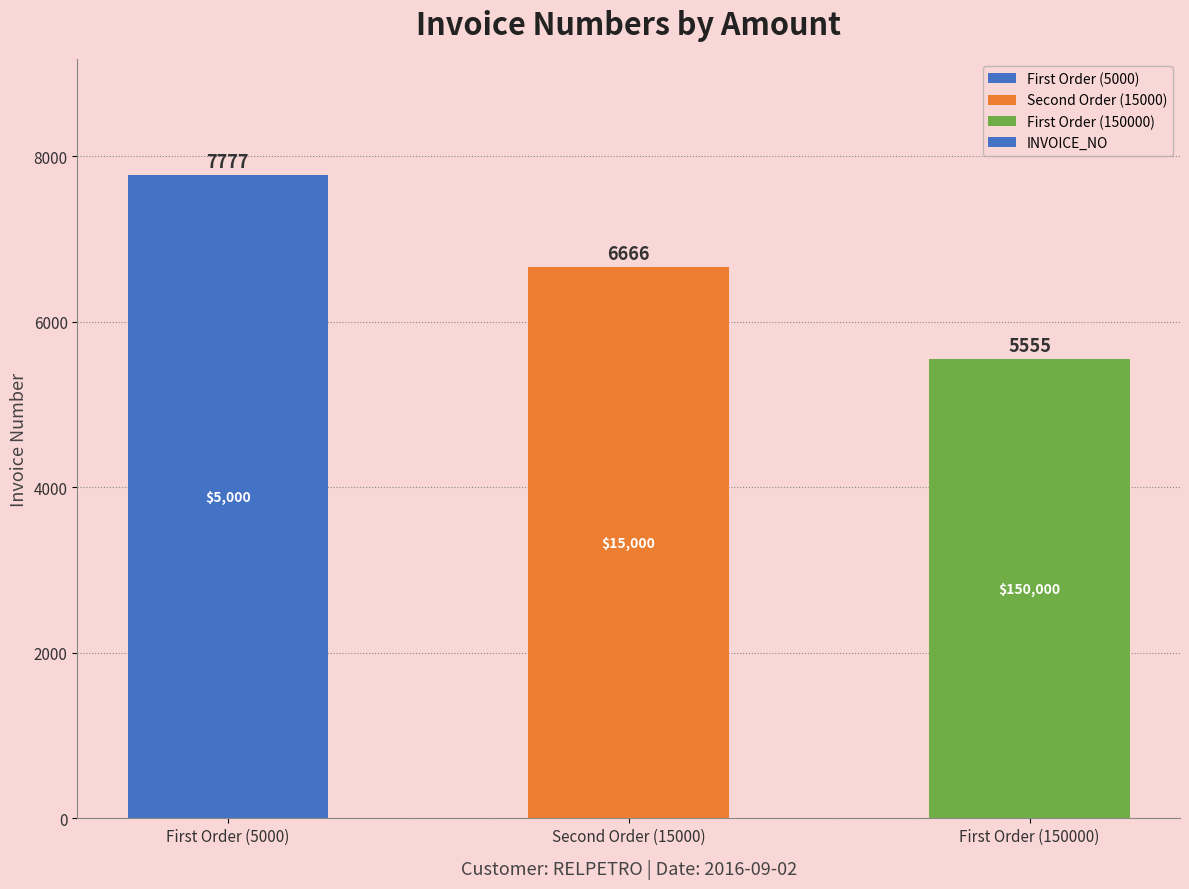

How many values are below 6666?

1